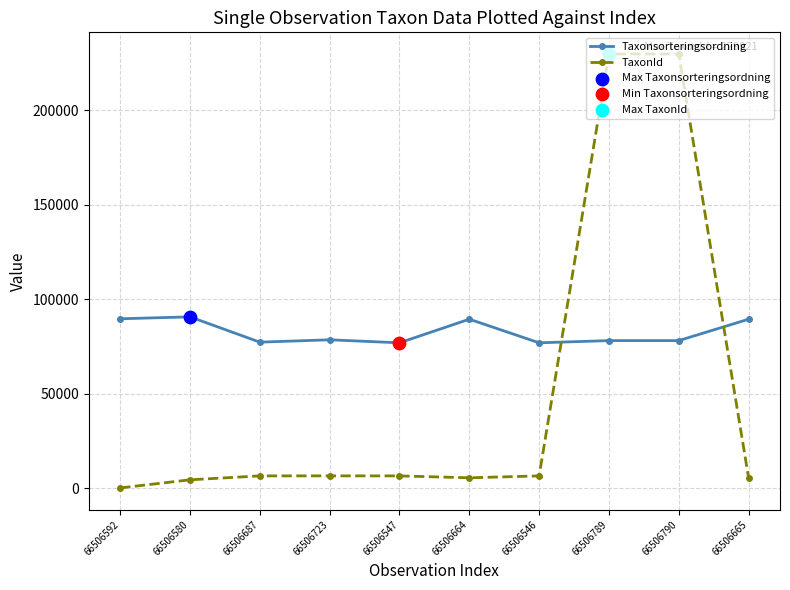

What is the spread (max minus min) of values at 66506790?

151749